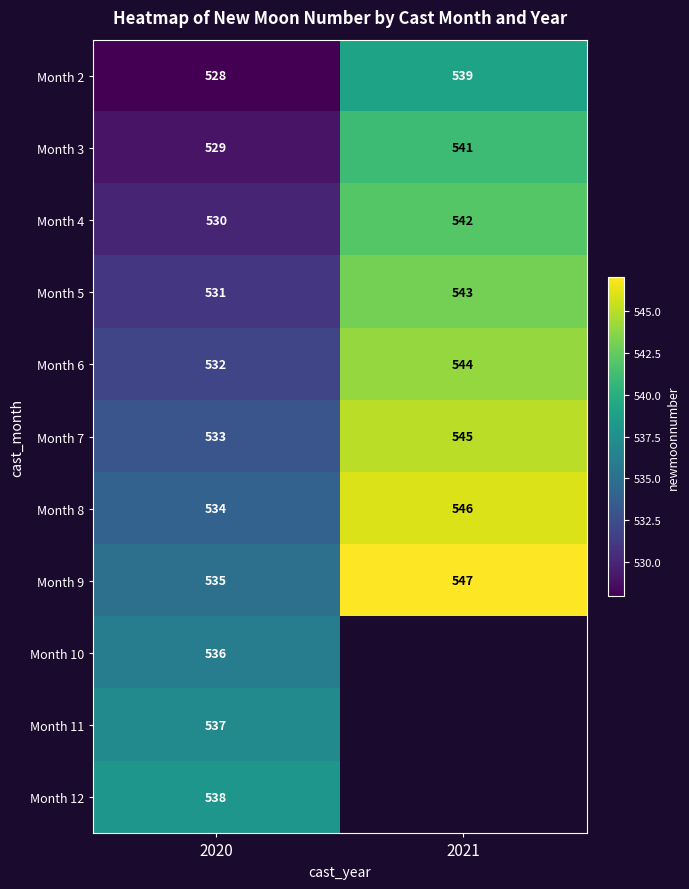

At which label does Month 7 reach its minimum?

2020